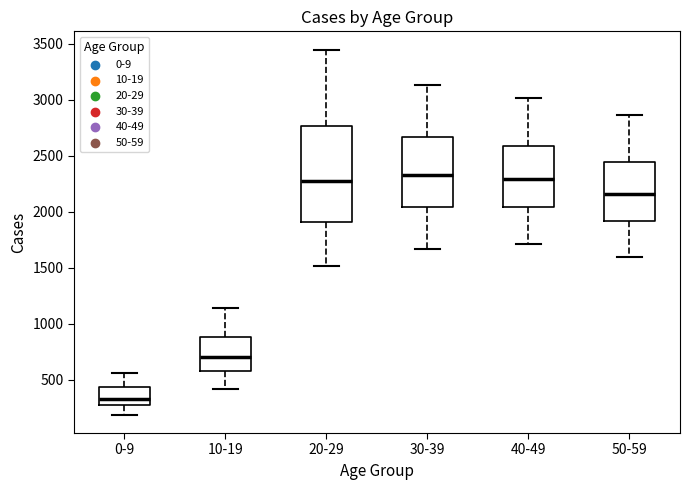

Which box is the tallest, from its lower edge to its upper edge?

20-29